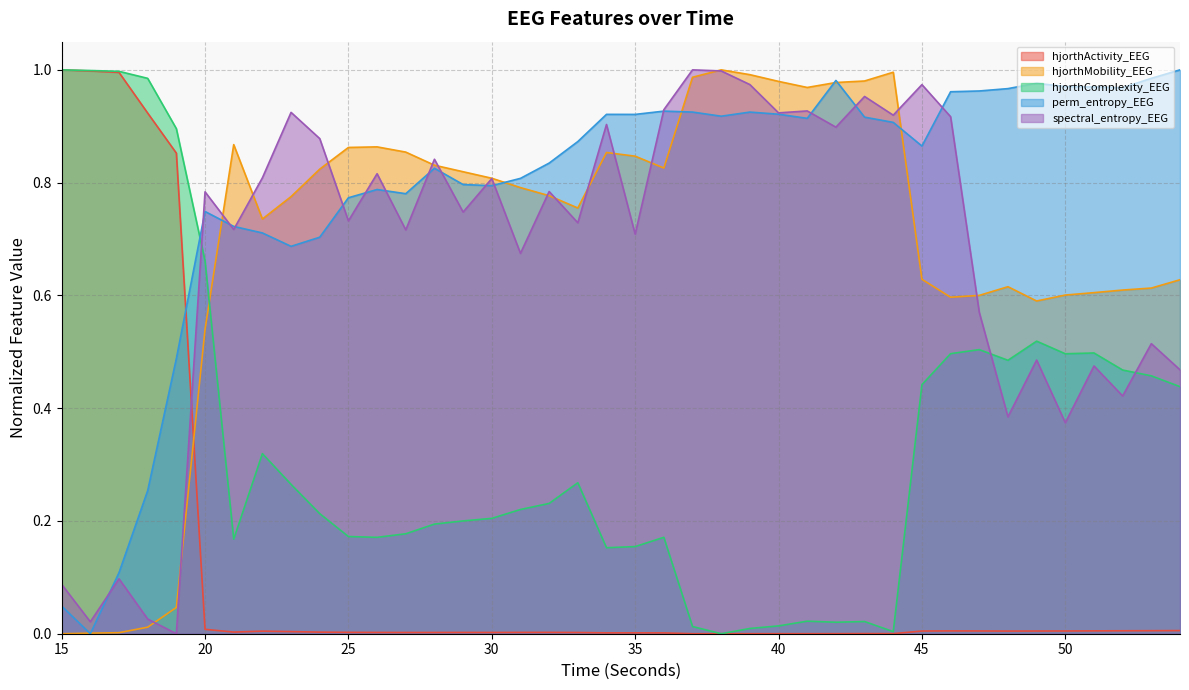

What is the total value across all series at 23?

2.7